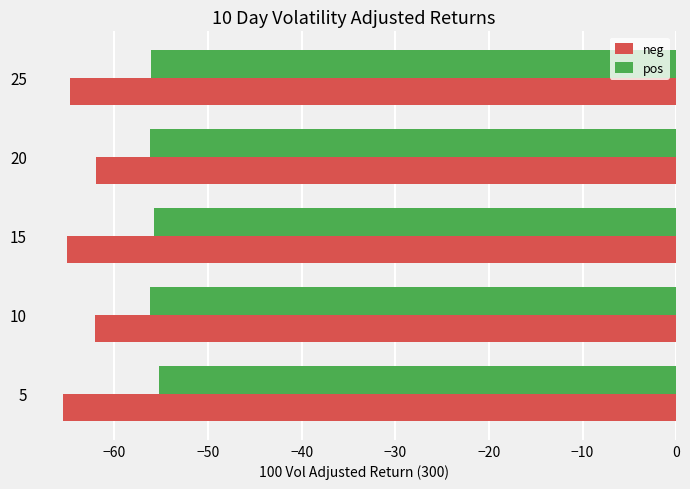

Rank the series at 25 from highest to lowest value.

pos, neg